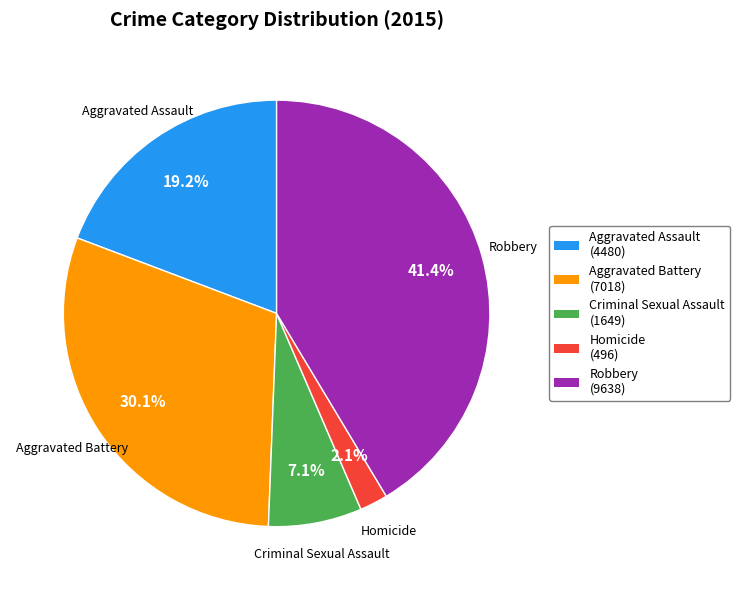

How many segments does this pie chart have?

5